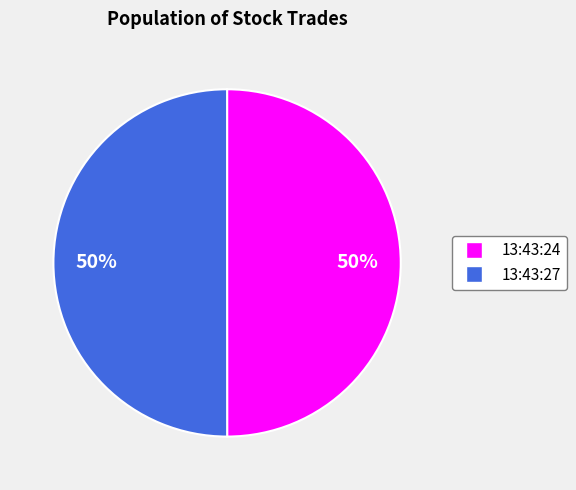

To the nearest percent, what portion does 13:43:24 represent?

50%